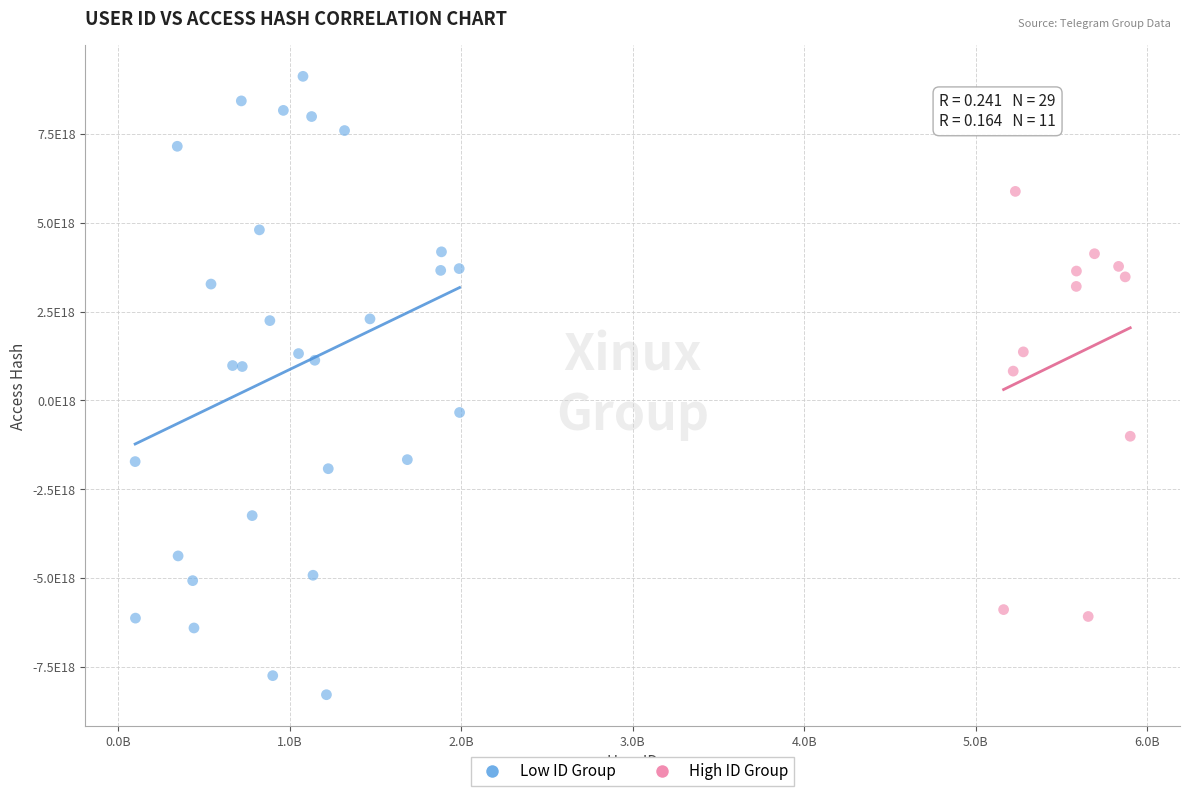

Which series contains the lowest Y value?

Low ID Group